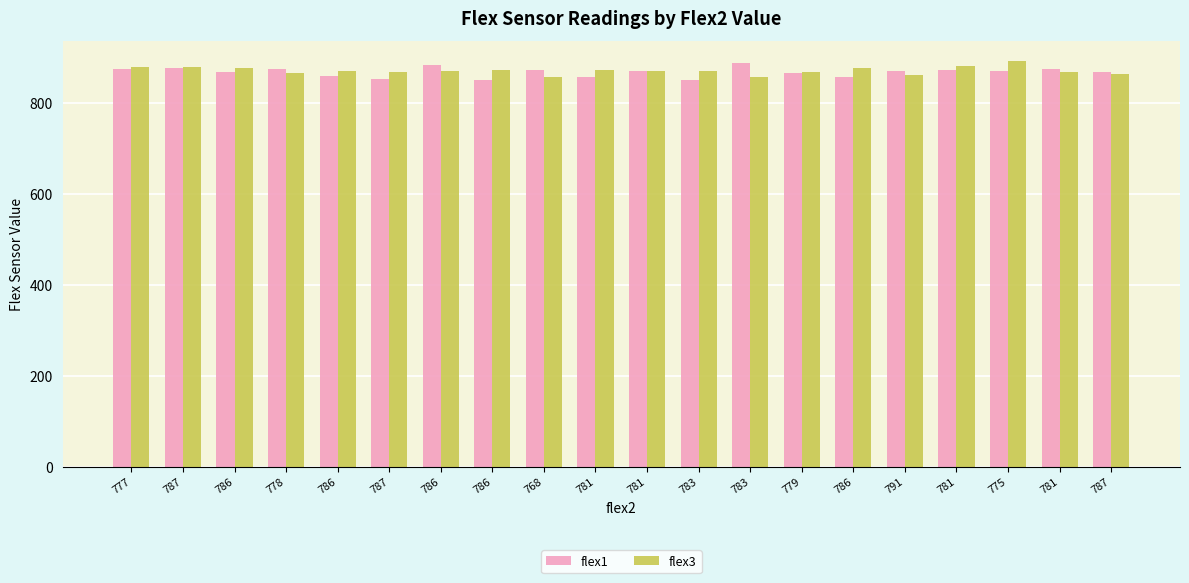

Rank the series at 787 from lowest to highest value.

flex1, flex3